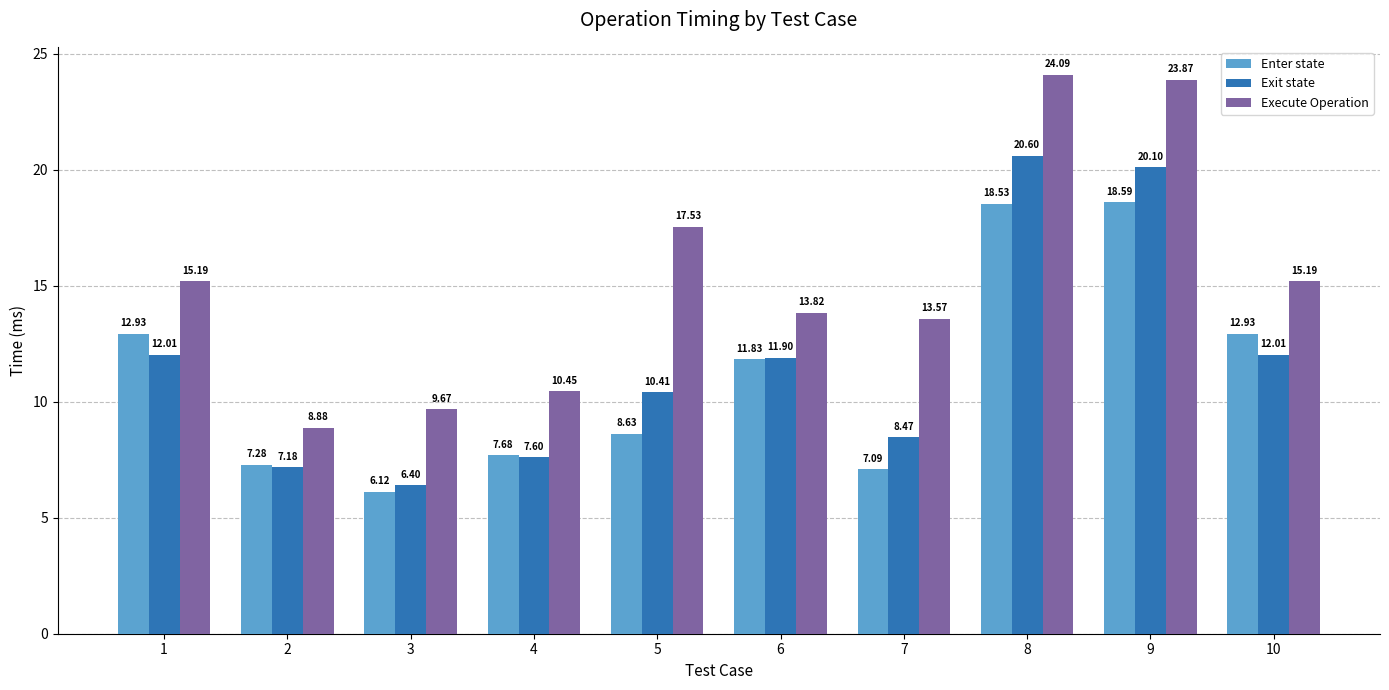

Is the value of Exit state at 10 greater than the value of Execute Operation at 7?

No